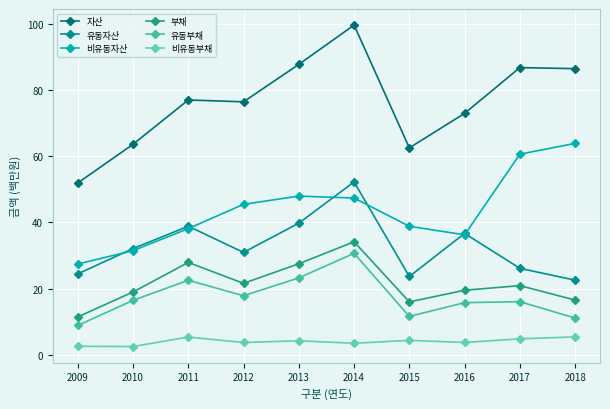

True or false: 부채 and 유동자산 intersect in this chart.

False